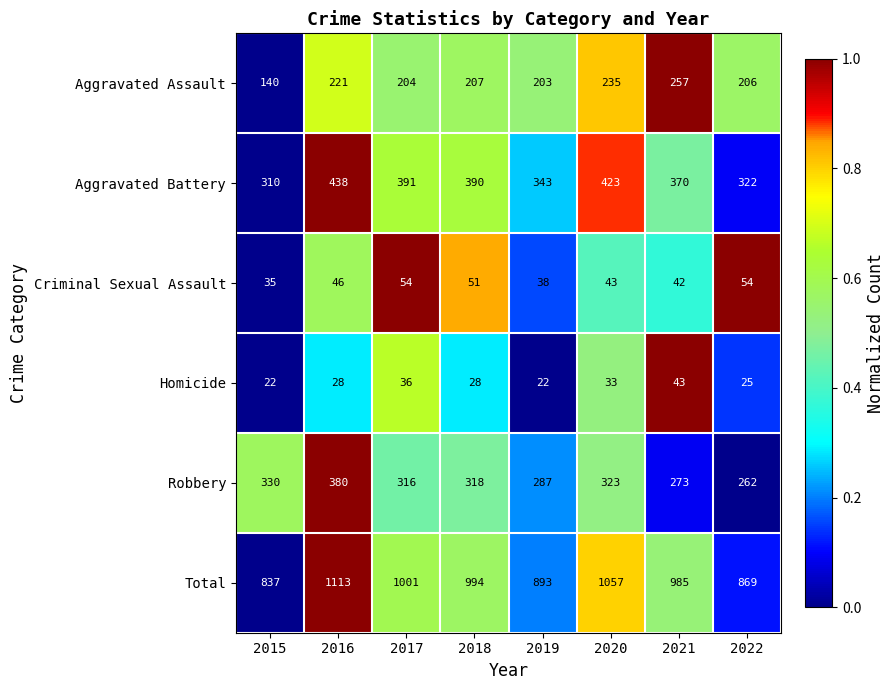

What is the spread (max minus min) of values at 2022?

844